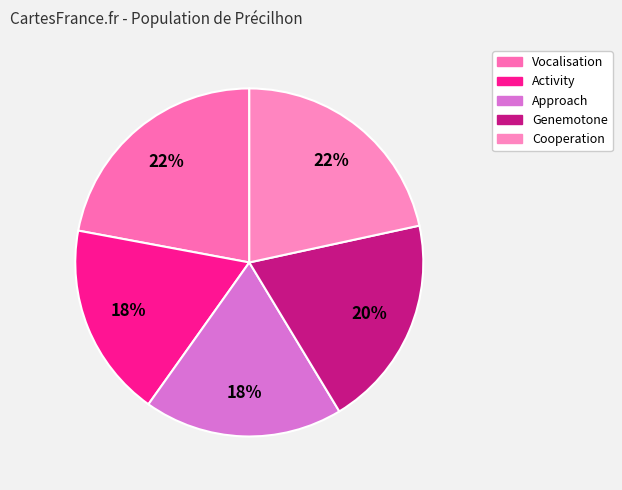

What percentage is the Approach slice, to the nearest percent?

18%